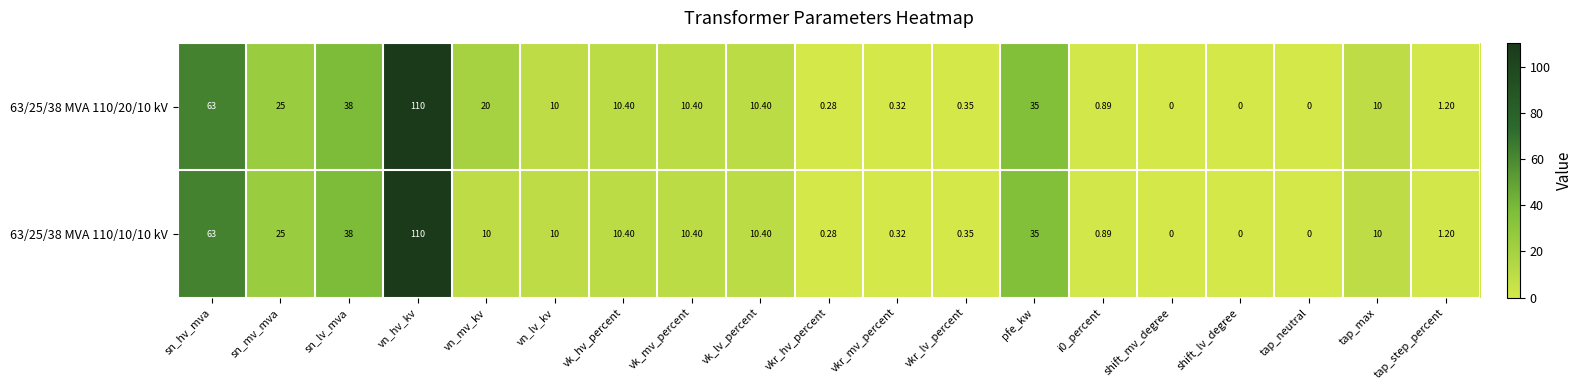

Where is 63/25/38 MVA 110/20/10 kV nearest to the value 55?

sn_hv_mva